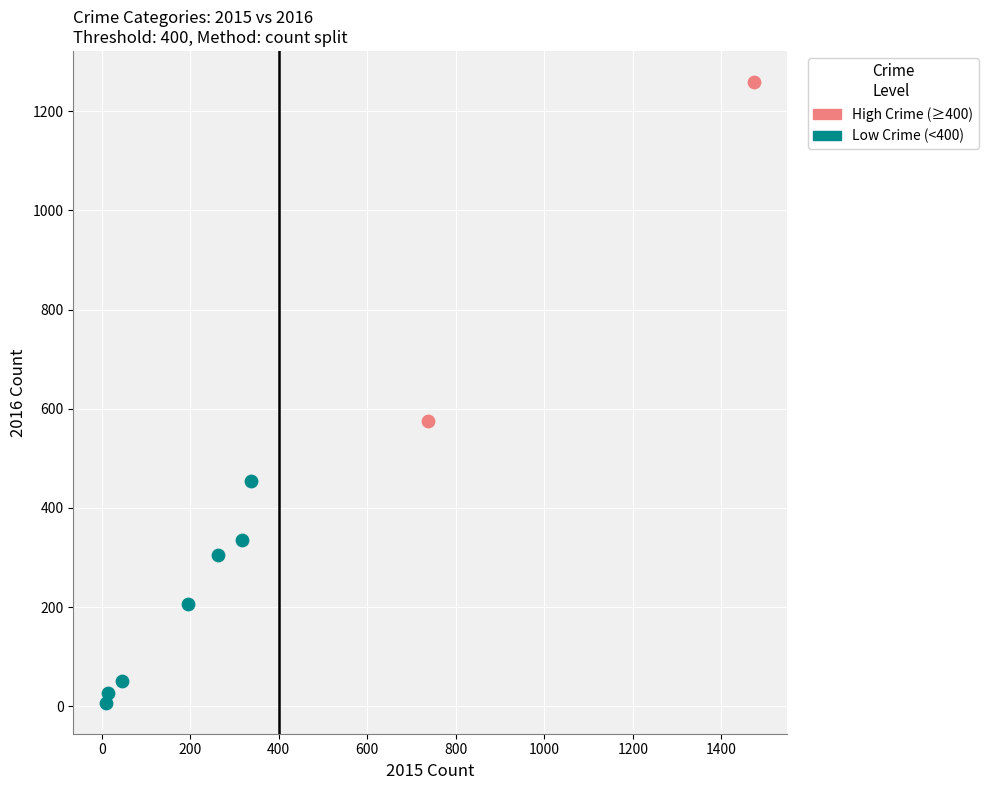

Which series reaches the minimum Y coordinate?

Low Crime (<400)